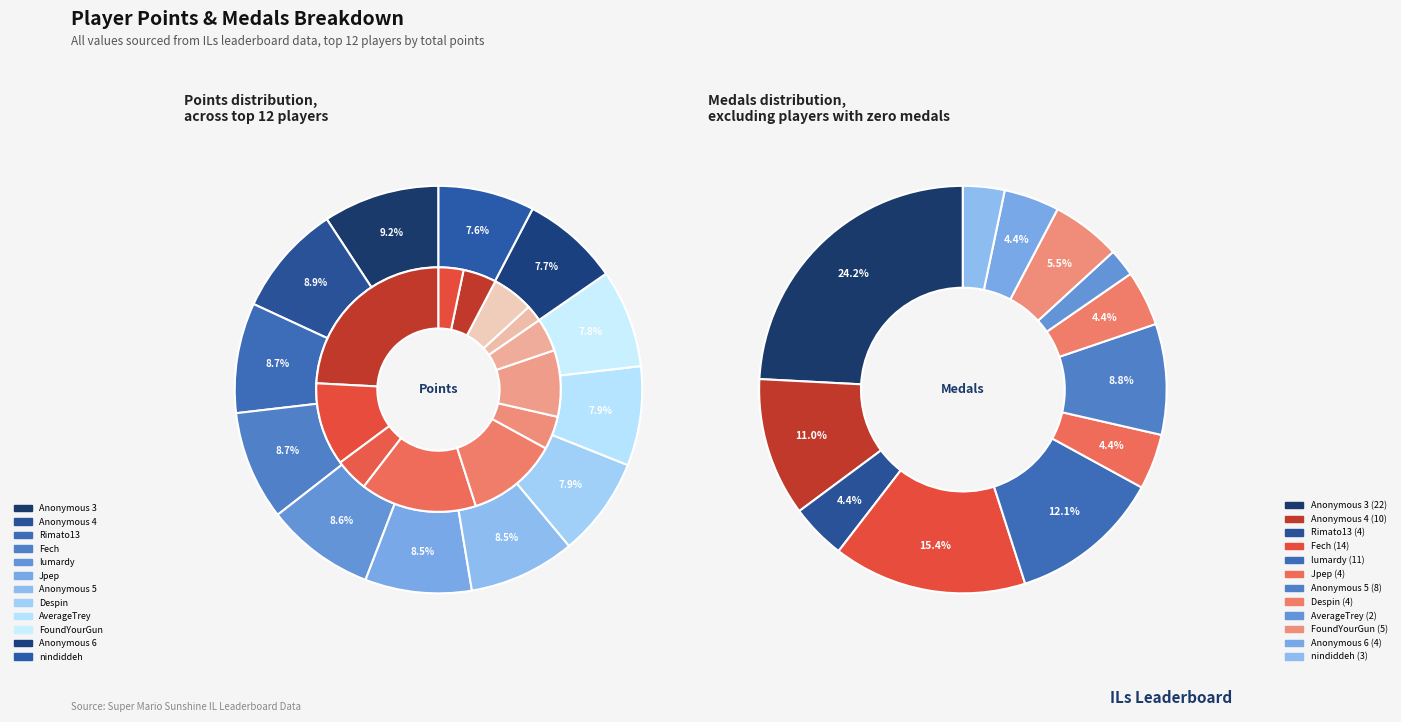

What percentage is the nindiddeh slice, to the nearest percent?

8%